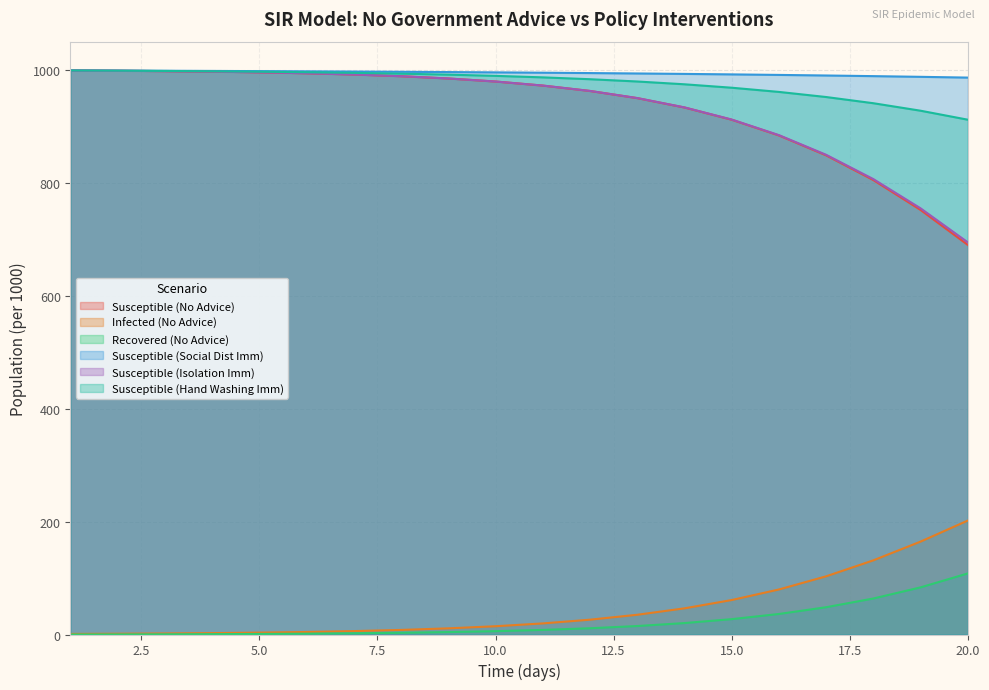

True or false: Susceptible (No Advice) has a value of 911.8 at 15.0.

True